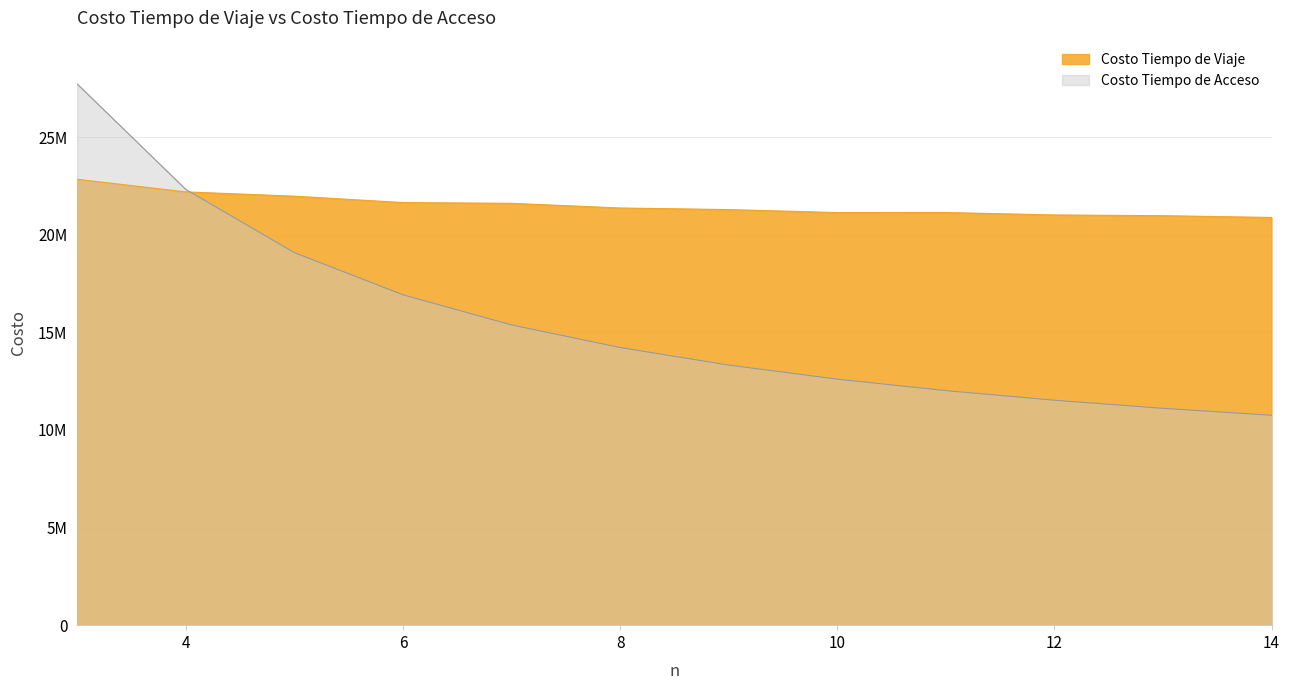

How many lines are shown in the chart?

2